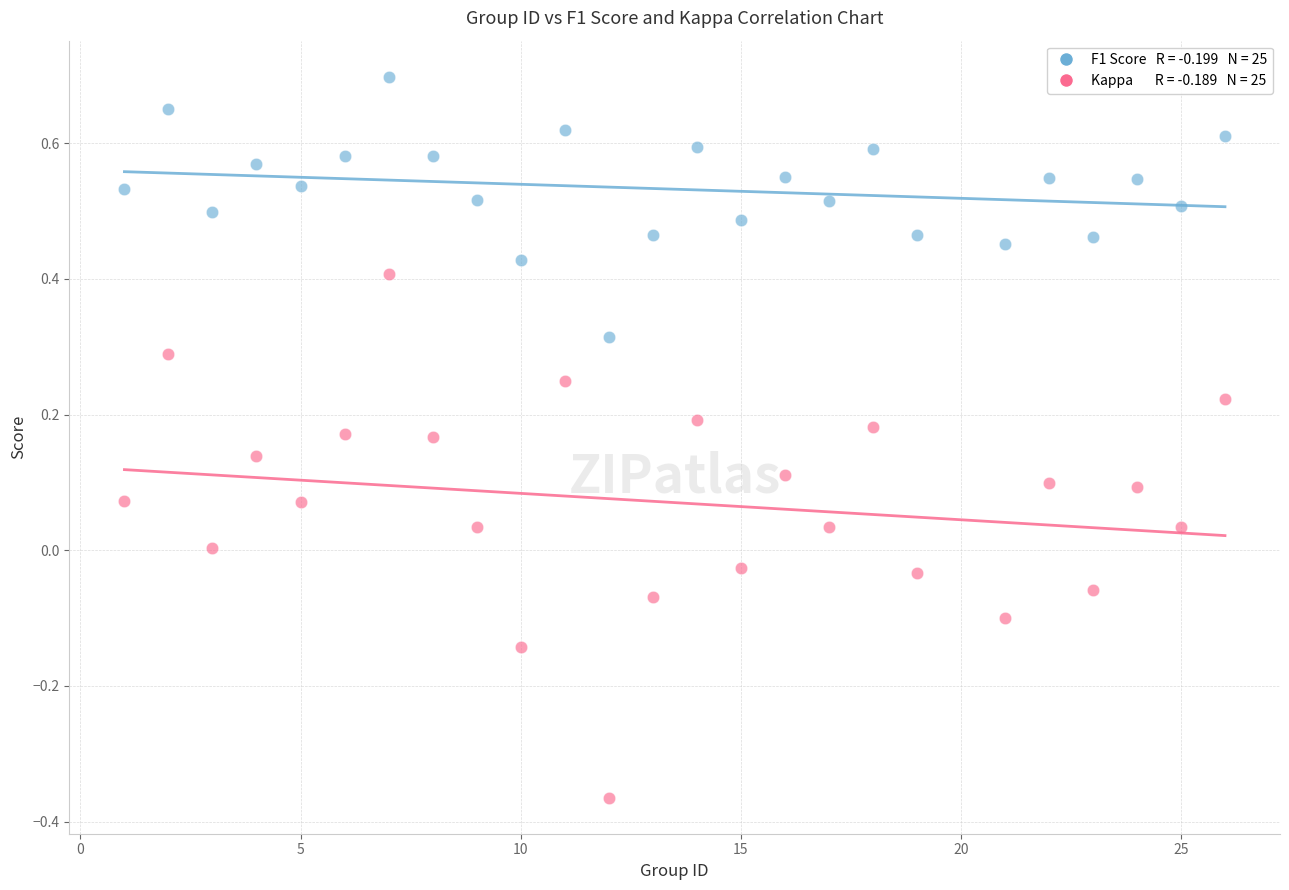

Across all data points, what is the range of X values (max minus min)?

25.0